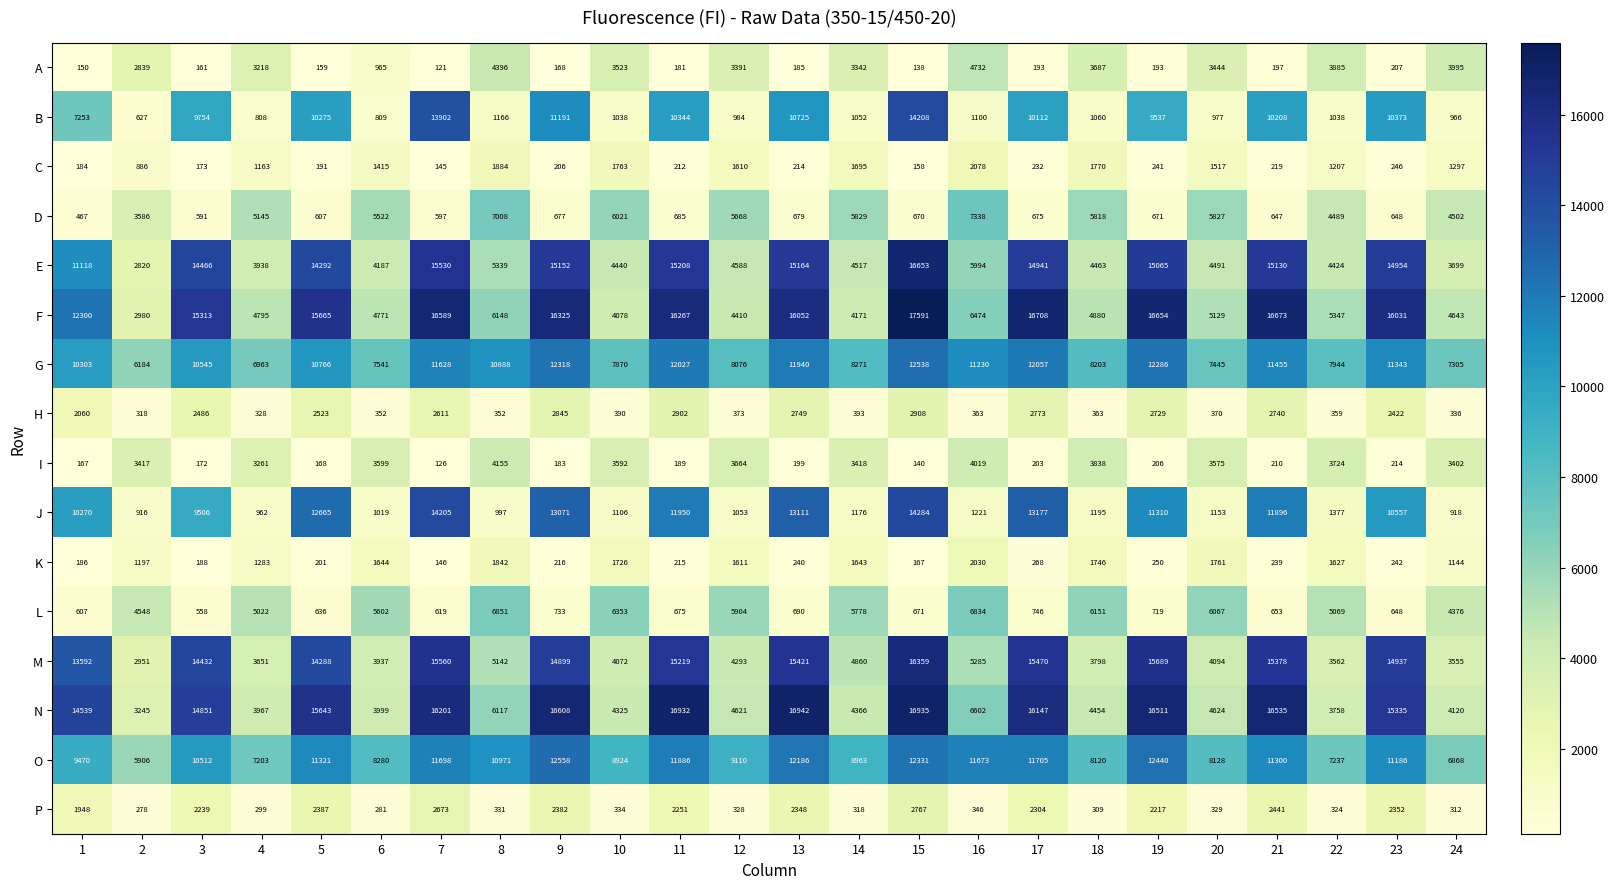

What is the total value across all series at 13?

118845